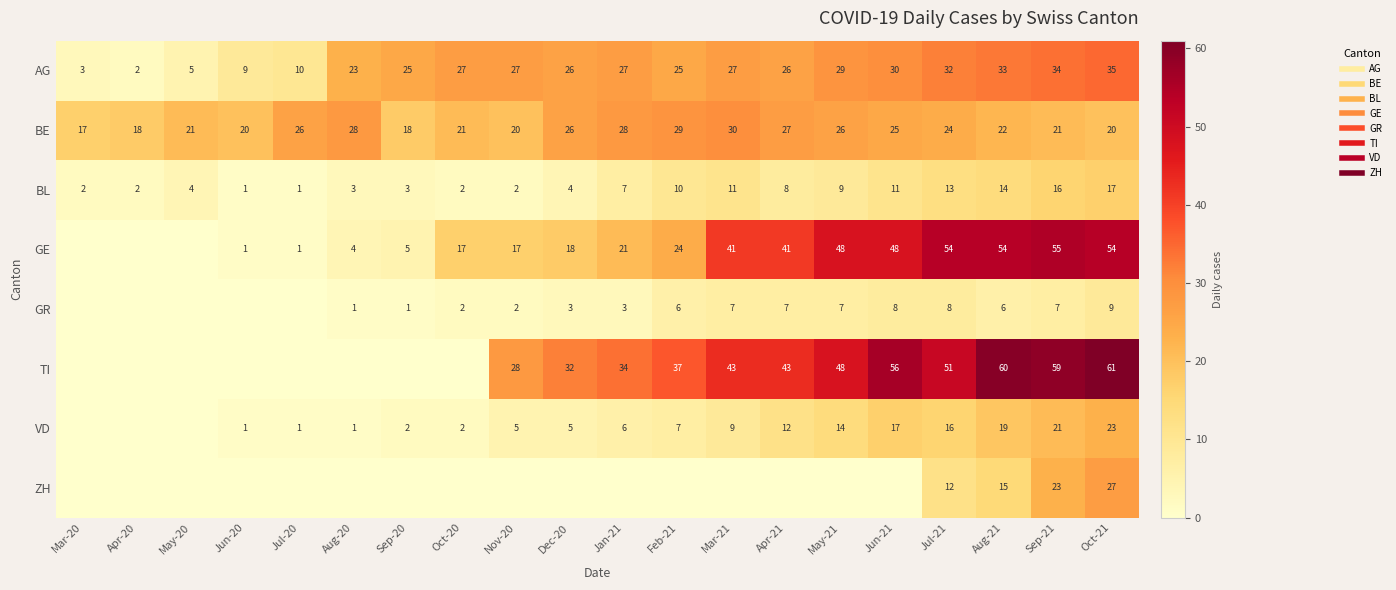

True or false: GE has a value of 41 at Apr-21.

True